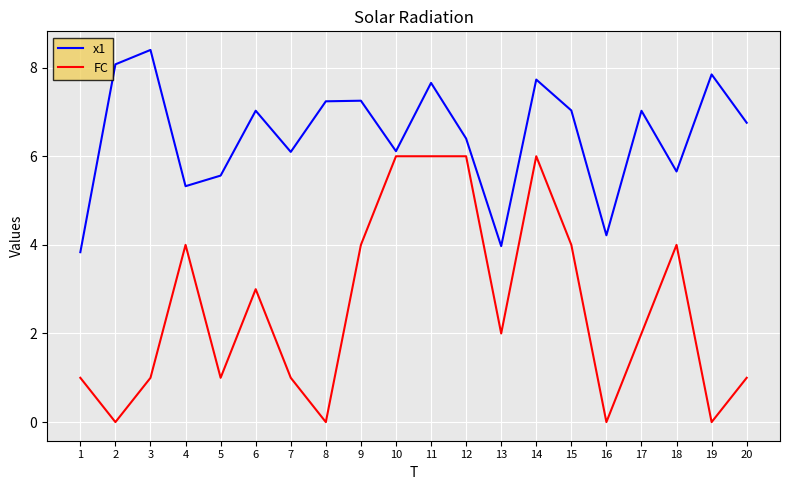

Which series changed the most between 8 and 18?

FC